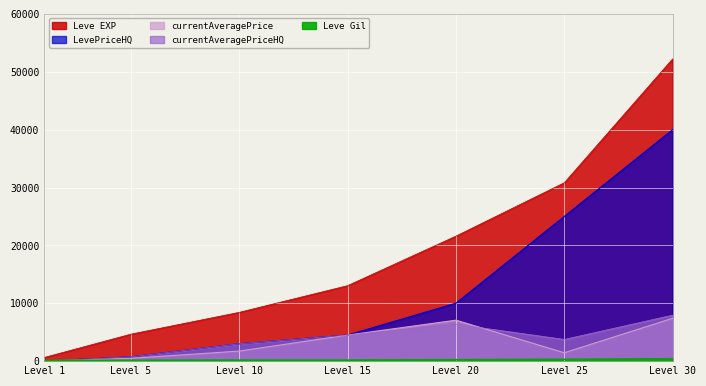

What is the value of the currentAveragePrice point at the 4th from the left?

4500